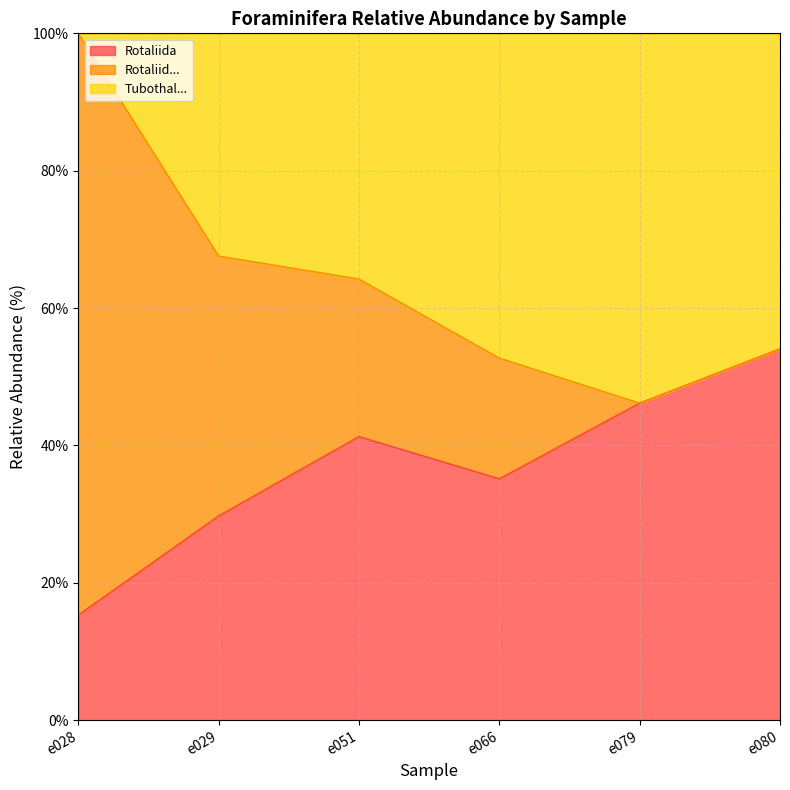

What is the total value across all series at e080?

100.0